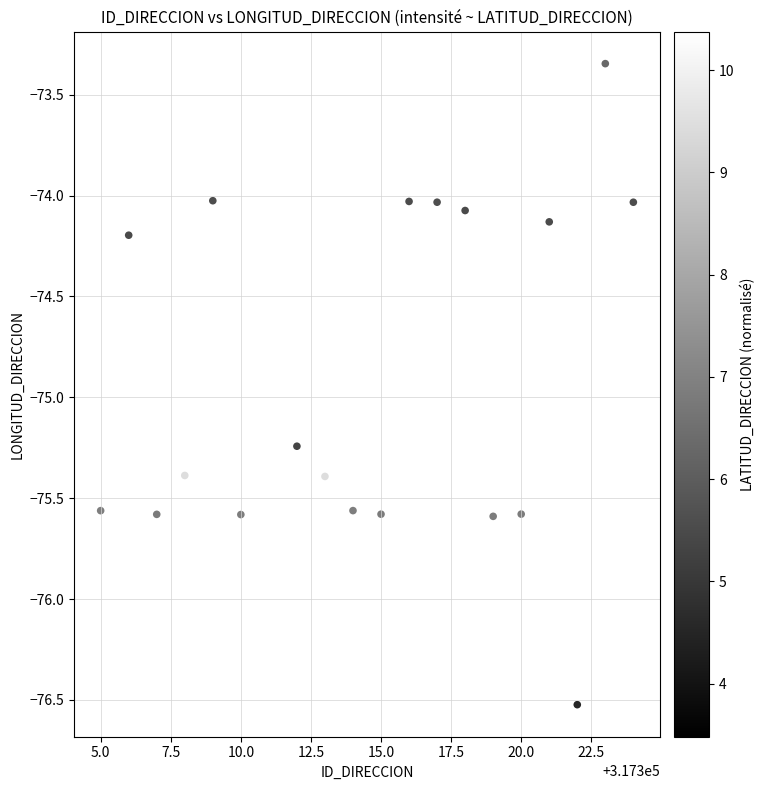

What is the range of X values (max minus min)?

19.0